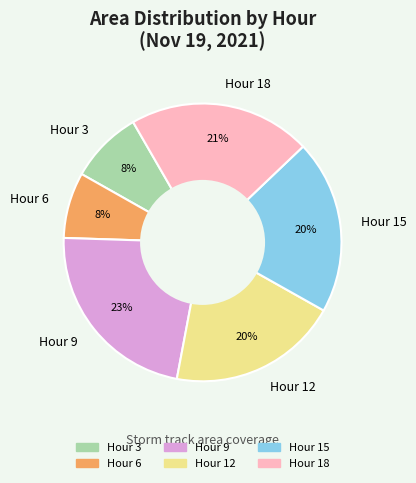

Is there any slice that represents more than half of the pie?

No